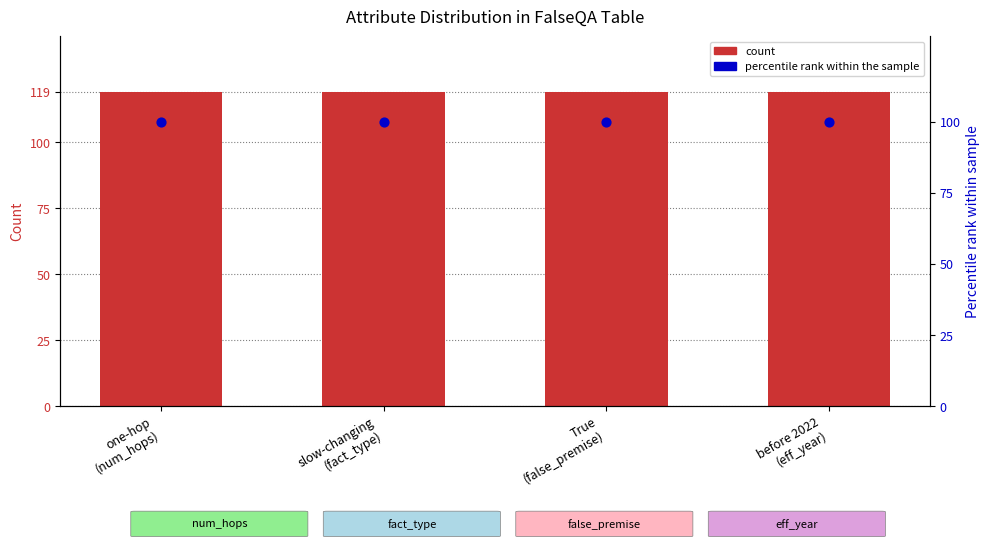

At which category is the sum across all series the highest?

one-hop
(num_hops)